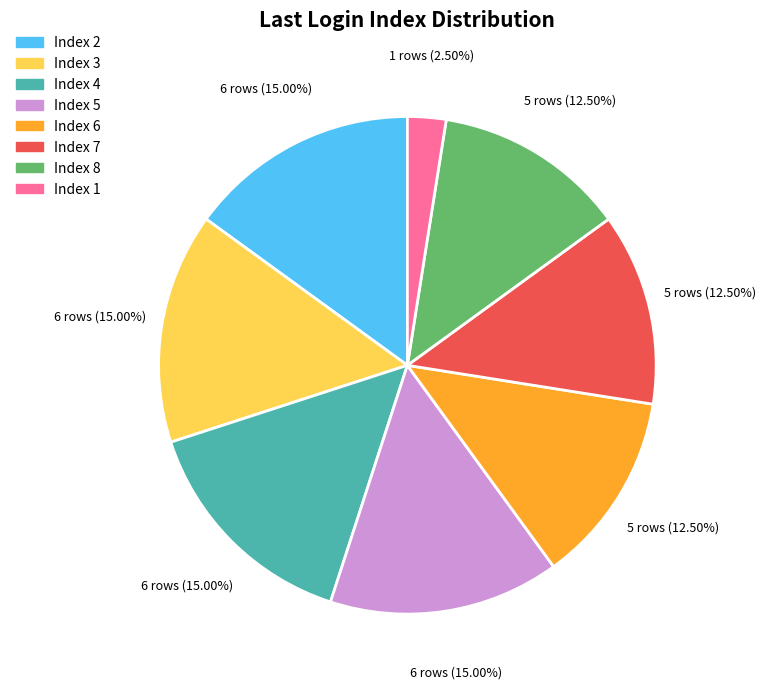

Is there a majority slice in this chart?

No